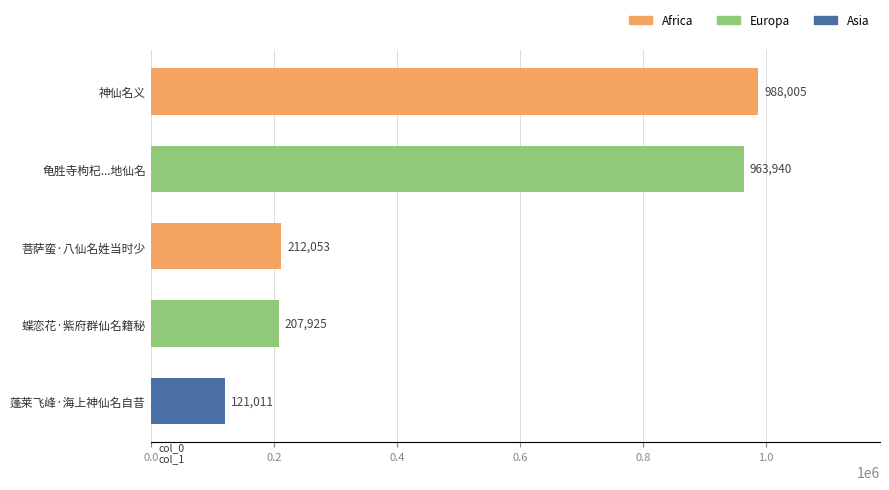

Reading top to bottom, extract all data points from this chart.

神仙名义=988005	龟胜寺枸杞...地仙名=963940	菩萨蛮·八仙名姓当时少=212053	蝶恋花·紫府群仙名籍秘=207925	蓬莱飞峰·海上神仙名自昔=121011